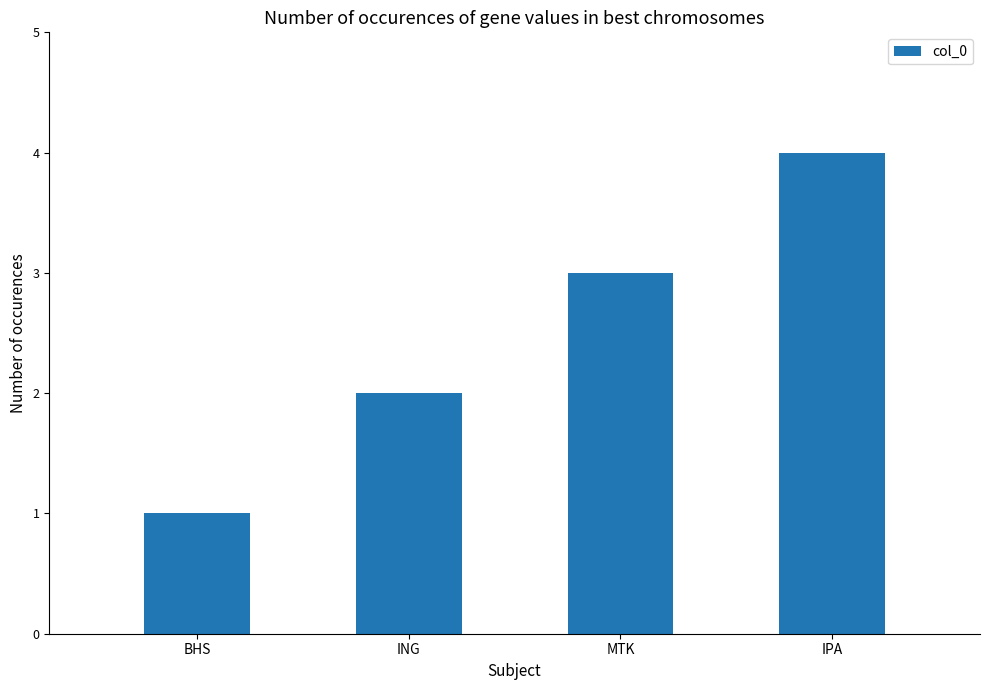

What is the sum of the values at MTK and IPA?

7